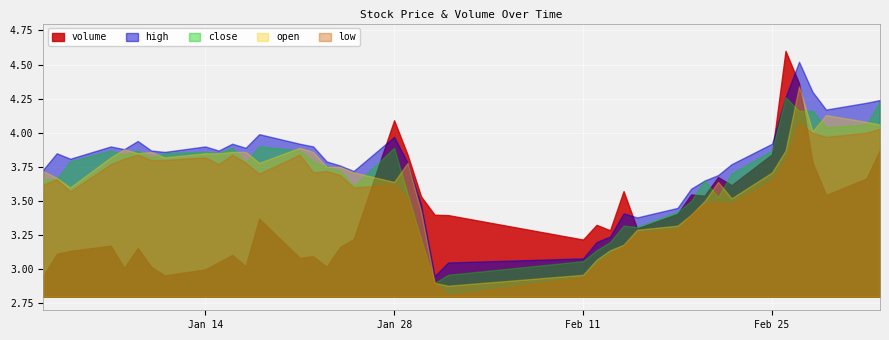

At which label does volume reach its peak?

2019-02-26